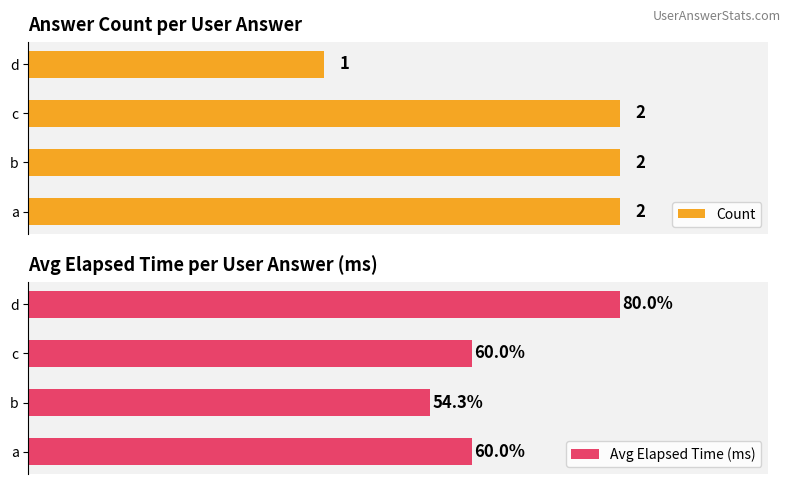

What is the value of the Count bar at the 3rd from the left?

2